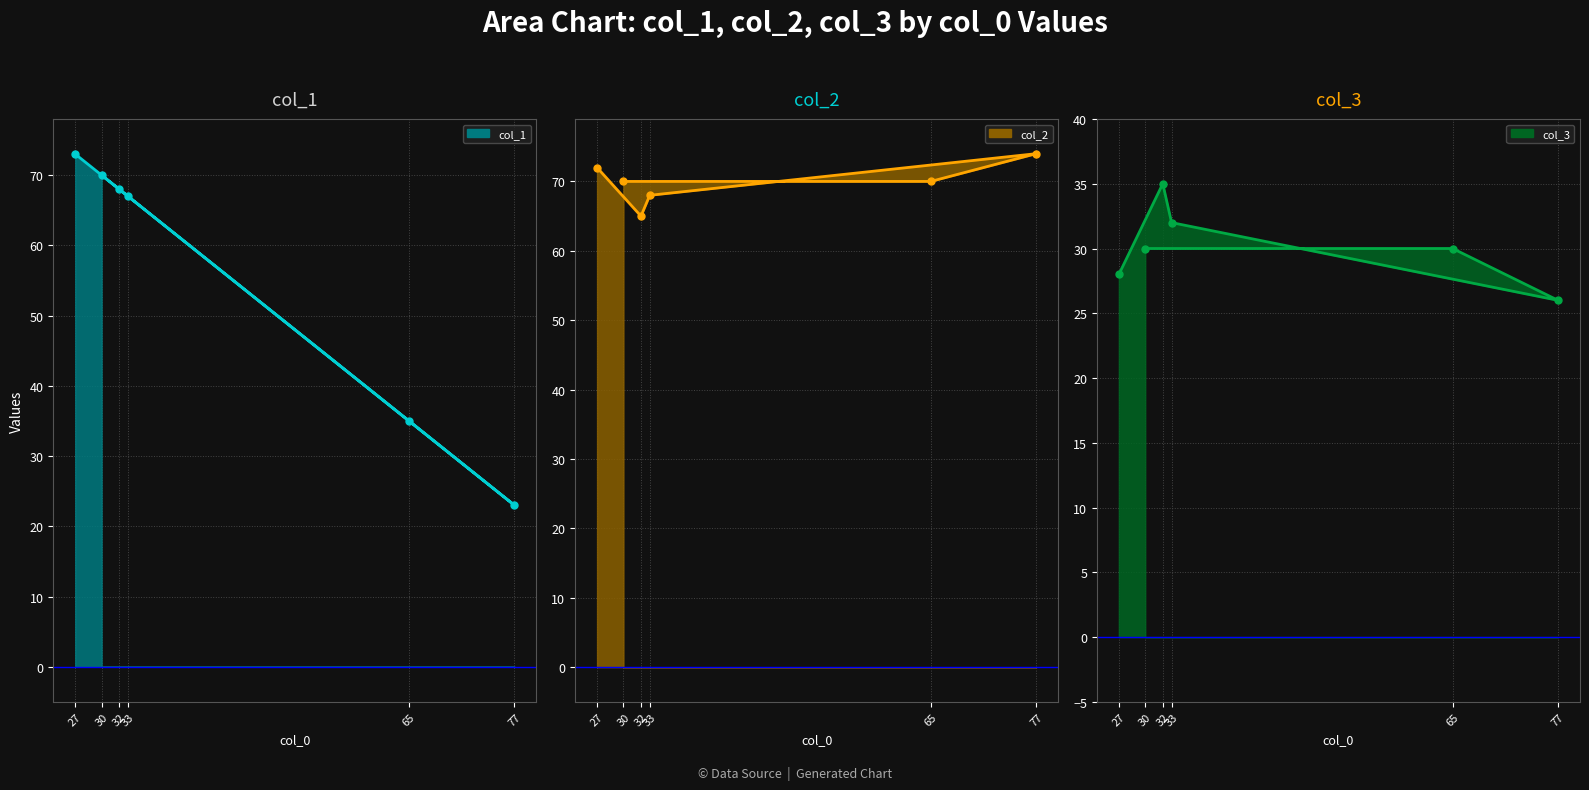

Reading left to right, transcribe all the data shown in this chart.

col_1 line: 27=73	32=68	33=67	77=23	65=35	30=70
col_2 line: 27=72	32=65	33=68	77=74	65=70	30=70
col_3 line: 27=28	32=35	33=32	77=26	65=30	30=30